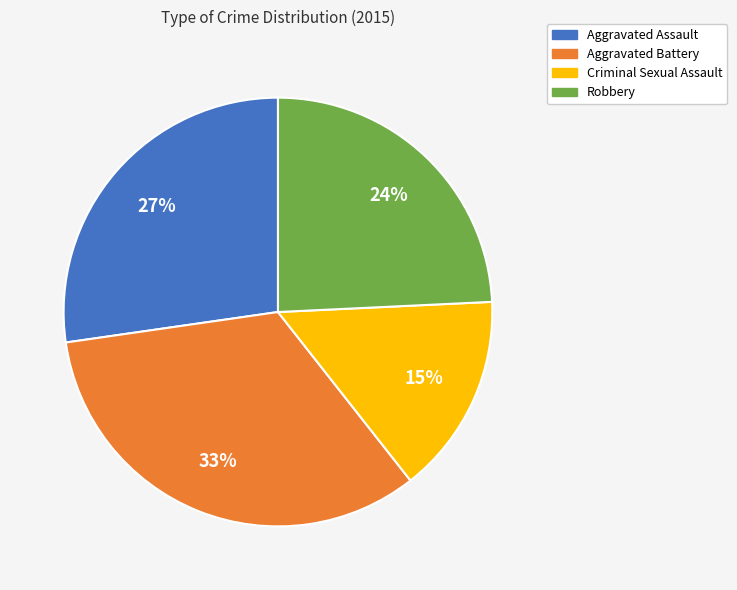

What is the largest slice in the pie chart?

Aggravated Battery